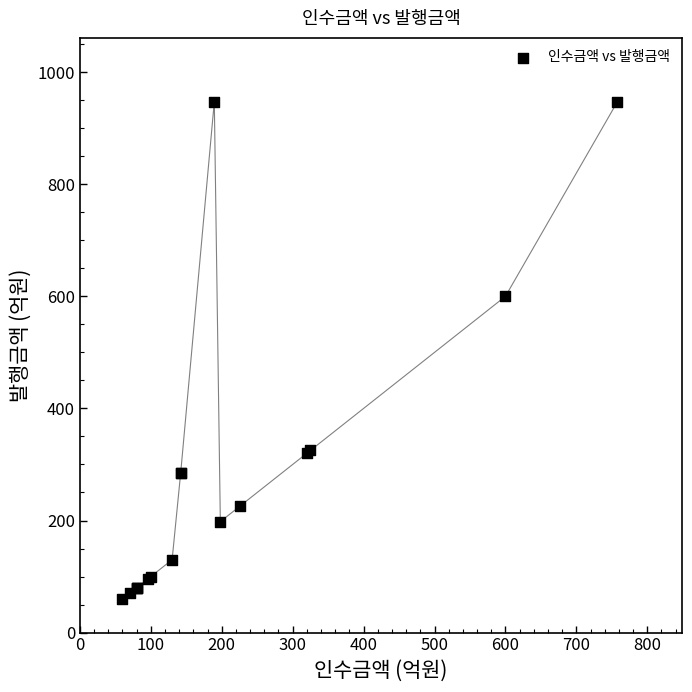

What Y value in the scatter plot is closest to 503?

600.0